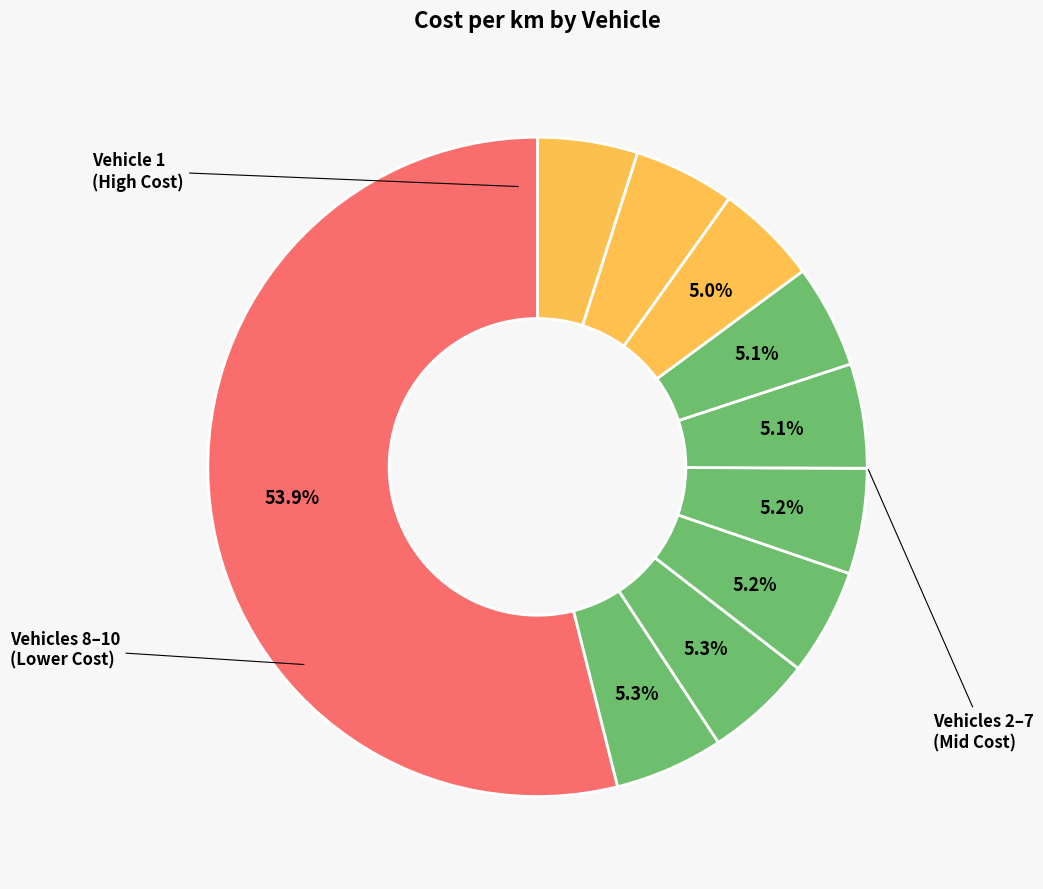

Which category has the smallest portion of the pie?

10